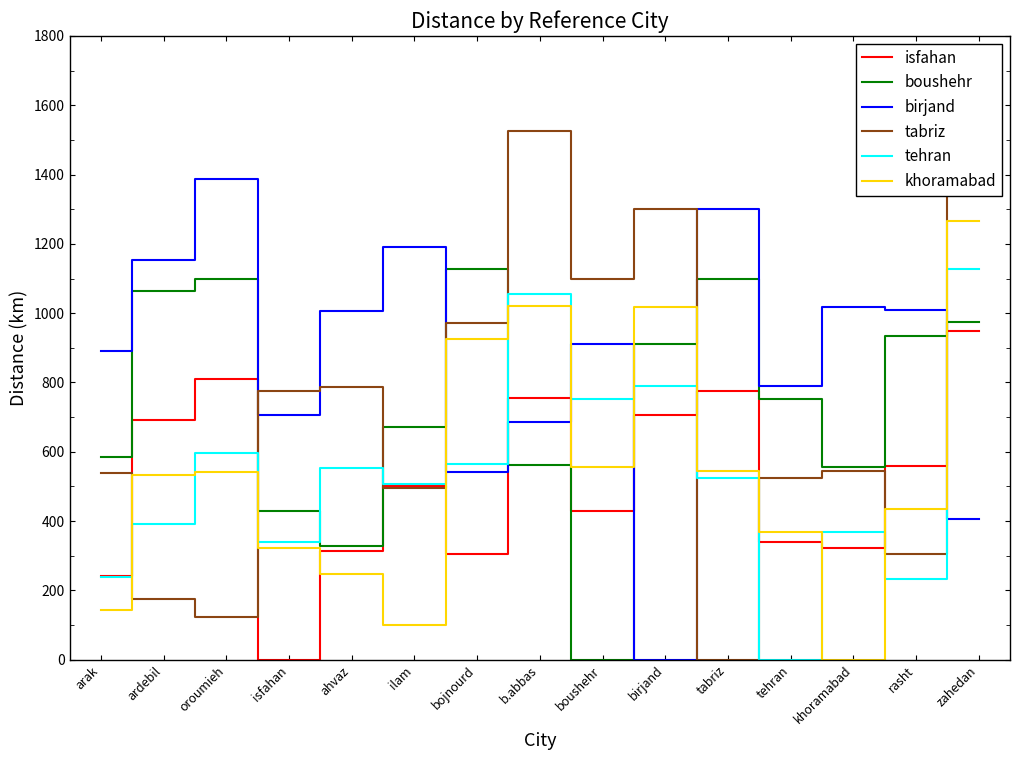

Reading right to left, transcribe all the data shown in this chart.

isfahan: 948	558	321	340	776	706	428	755	305	500	313	0	811	693	241
boushehr: 975	935	557	752	1099	911	0	562	1126	670	329	428	1098	1064	586
birjand: 407	1008	1019	791	1302	0	911	686	541	1192	1005	706	1386	1153	892
tabriz: 1653	306	545	524	0	1302	1099	1527	971	494	787	776	122	176	539
tehran: 1126	233	368	0	524	791	752	1055	565	506	554	340	595	390	238
khoramabad: 1266	435	0	368	545	1019	557	1021	925	100	248	321	541	532	142